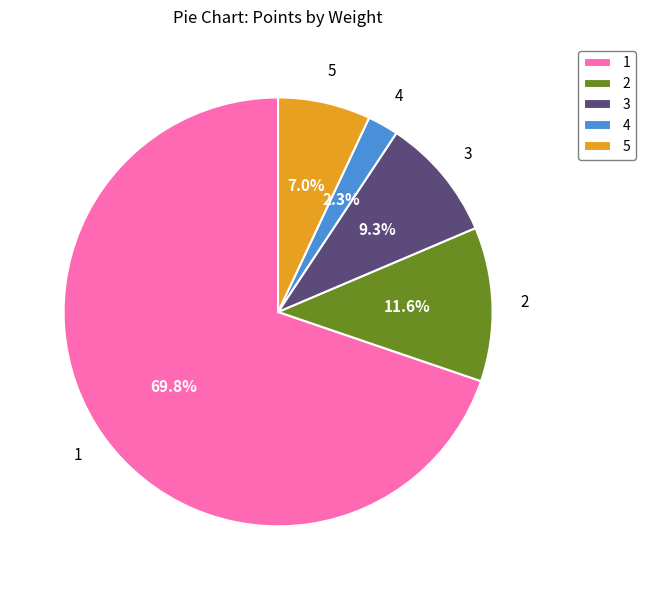

Which category has the smallest portion of the pie?

4